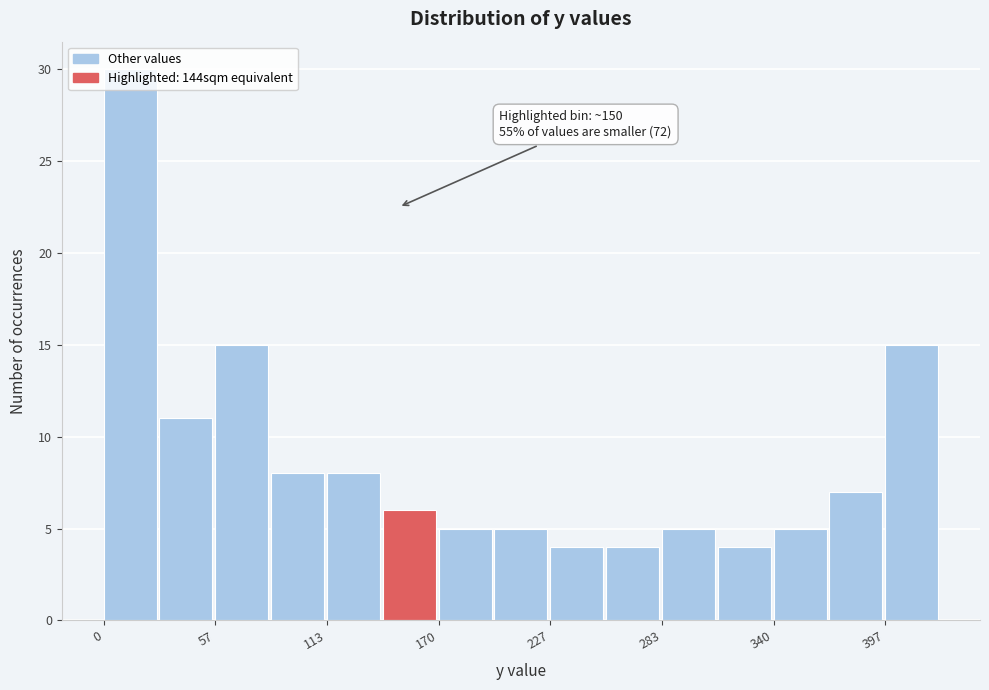

Read against the x-axis, roughly where is the centre of the tallest bar?

10